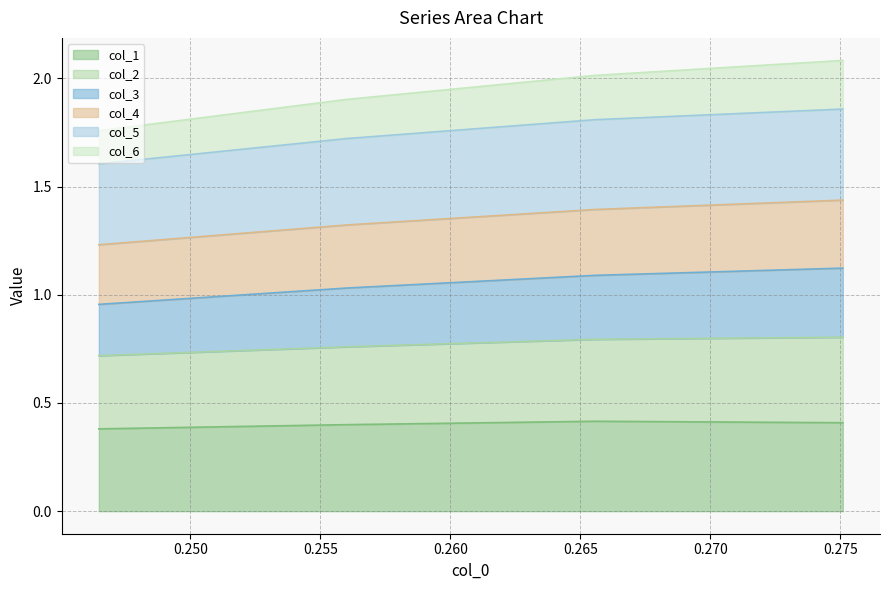

Between 0.260 and 0.250, which is larger?

0.260